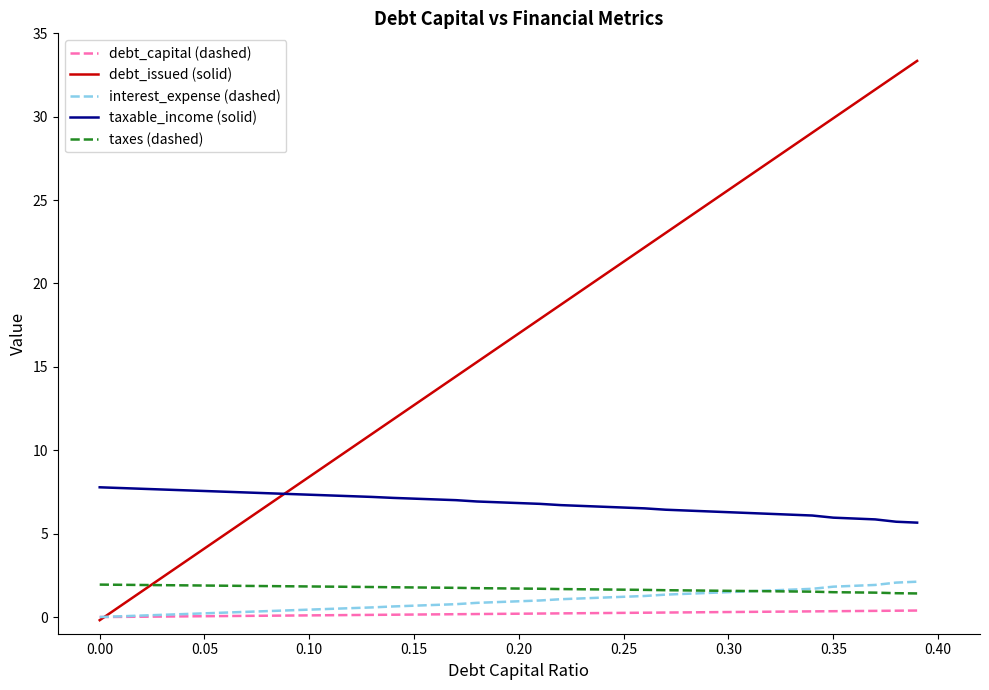

Which series has the widest spread of values?

debt_issued (solid)